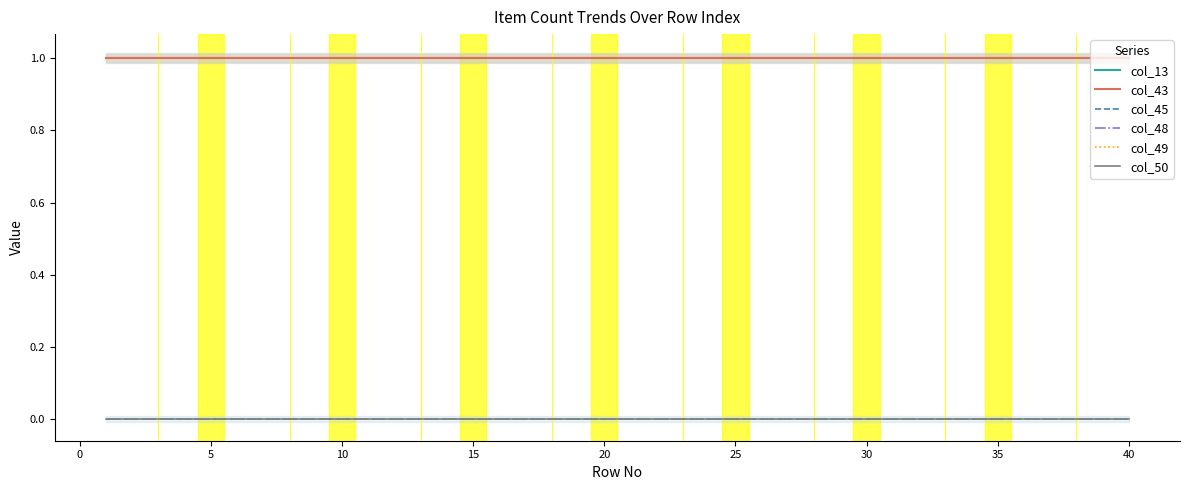

What is the value of the col_43 point at the 6th from the left?

1